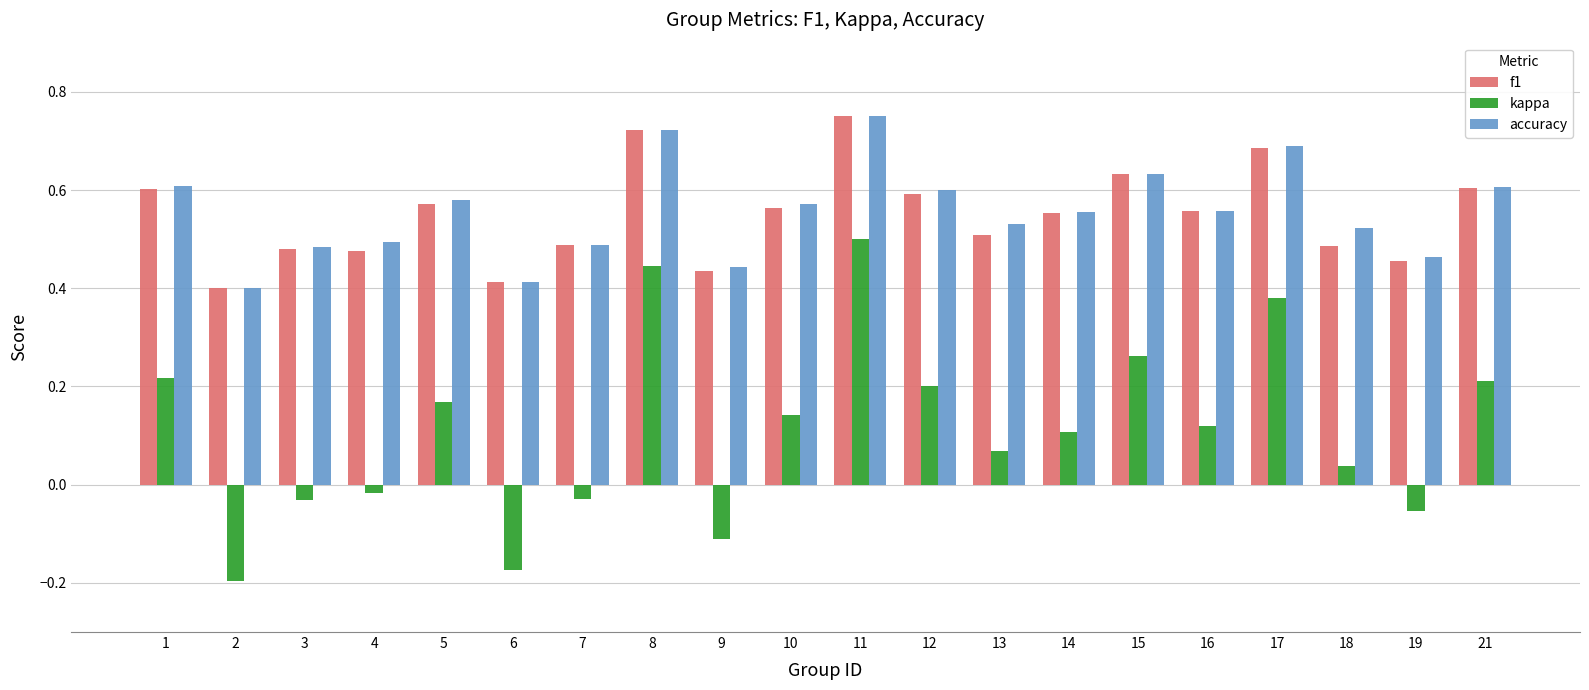

What is the total value across all series at 5?

1.3